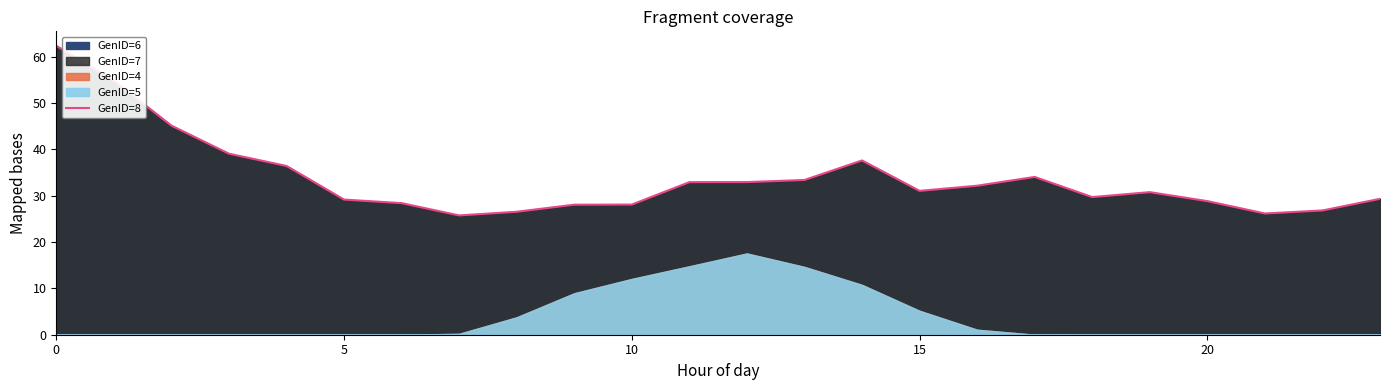

What is the highest value of the GenID=8 series?

62.3